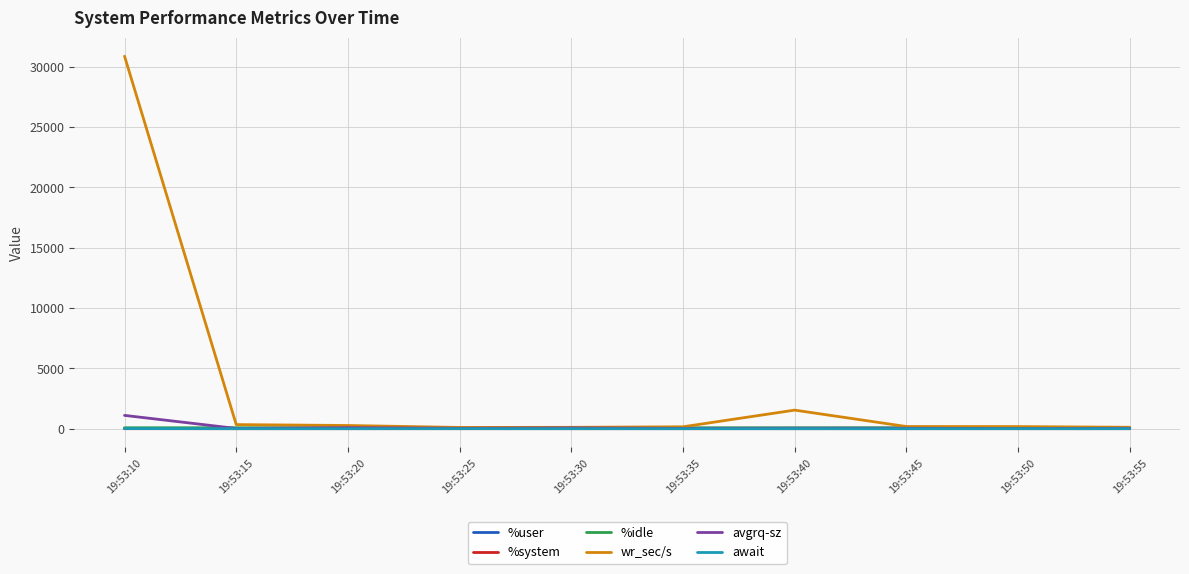

Which series has the widest spread of values?

wr_sec/s